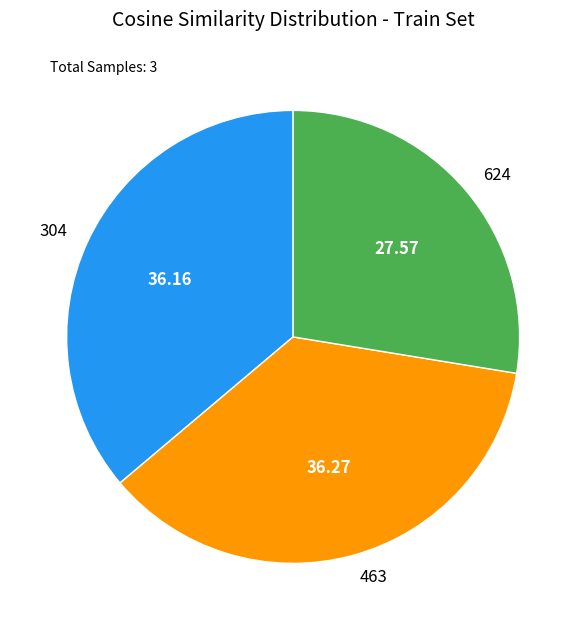

Which has a higher value, 624 or 463?

463